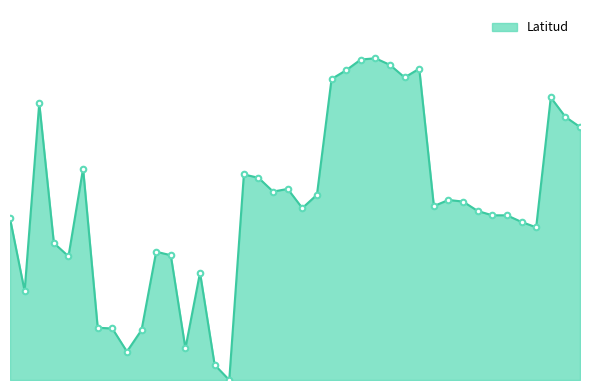

Is this an area chart (filled region under the line)?

Yes